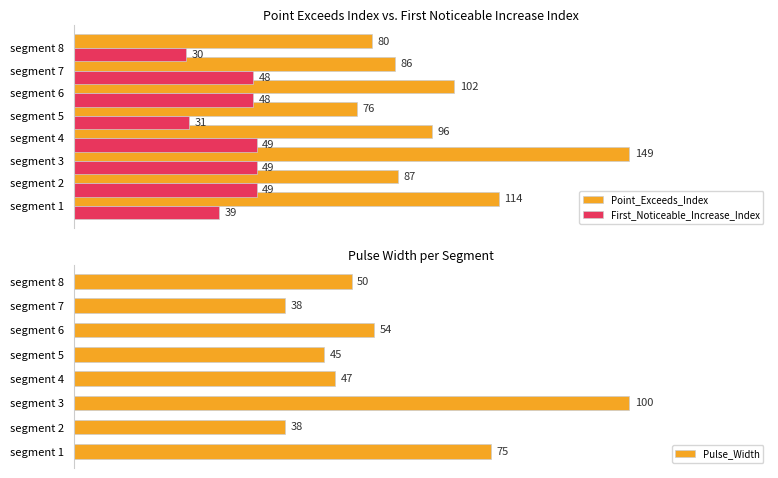

How many groups of bars are there?

8